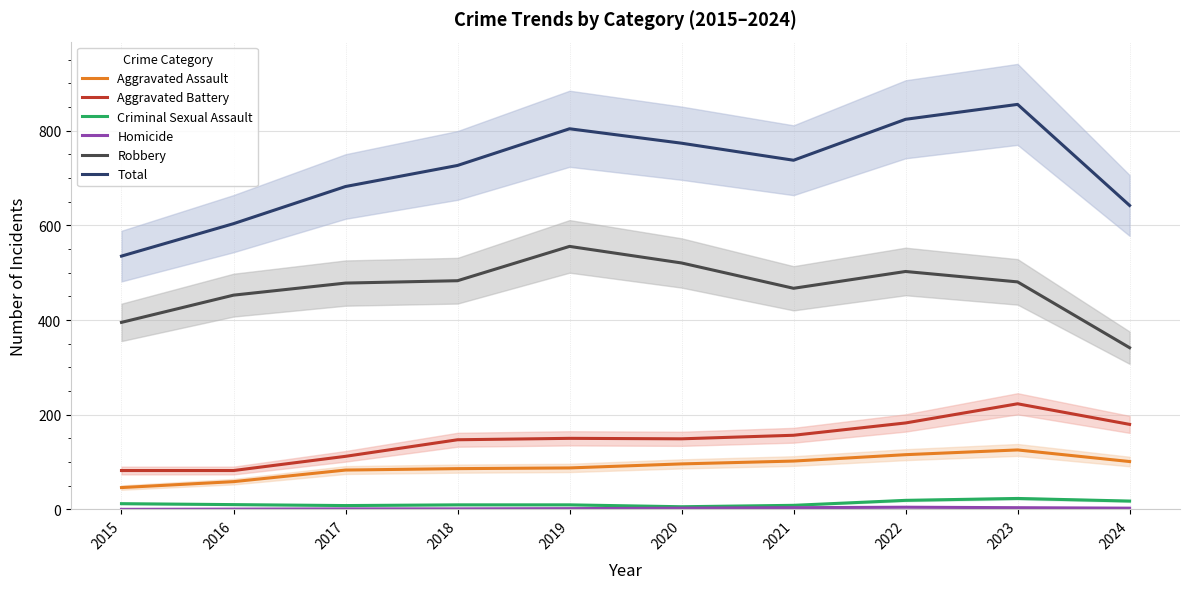

The Homicide series shows 4.2 at 2024. True or false?

False